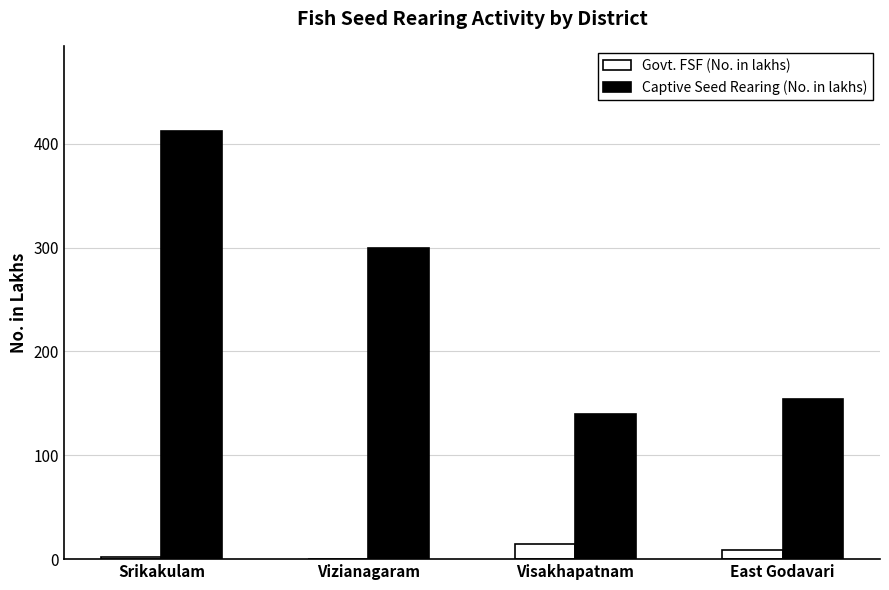

The Captive Seed Rearing (No. in lakhs) series shows 411.9 at Srikakulam. True or false?

True